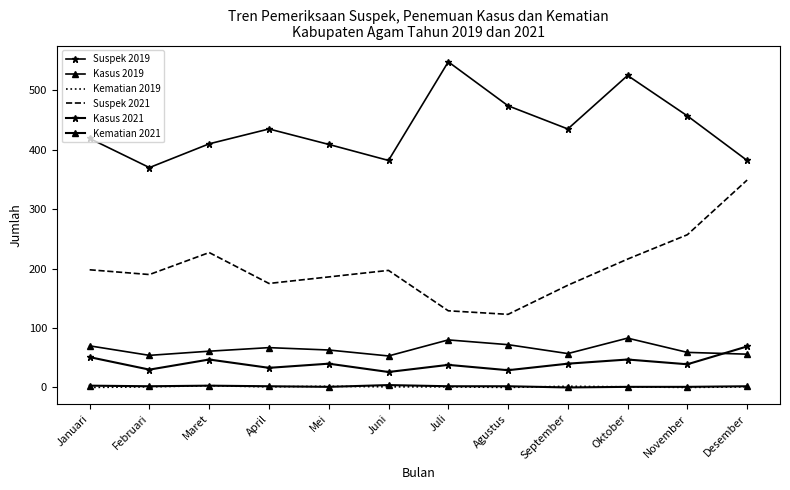

Which category has the lowest value in the Kematian 2019 series?

Januari